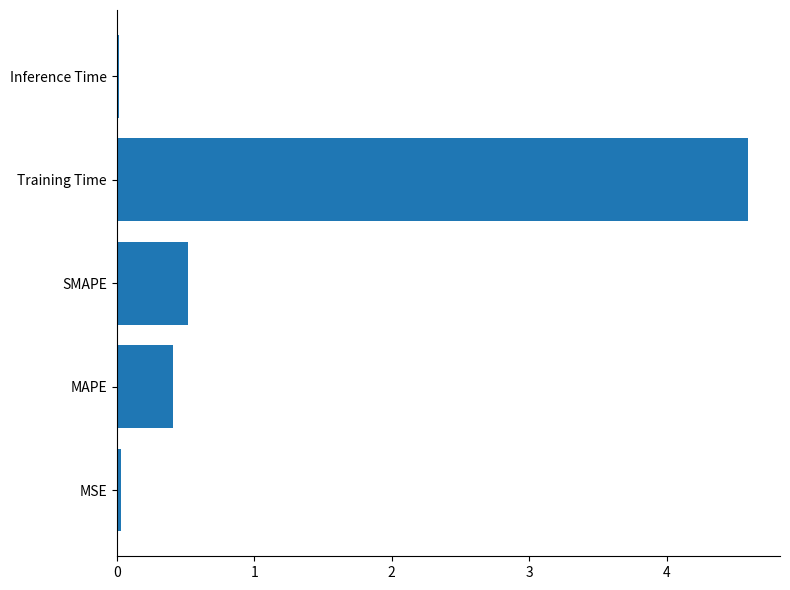

What is the difference between the second highest and second lowest values?

0.5